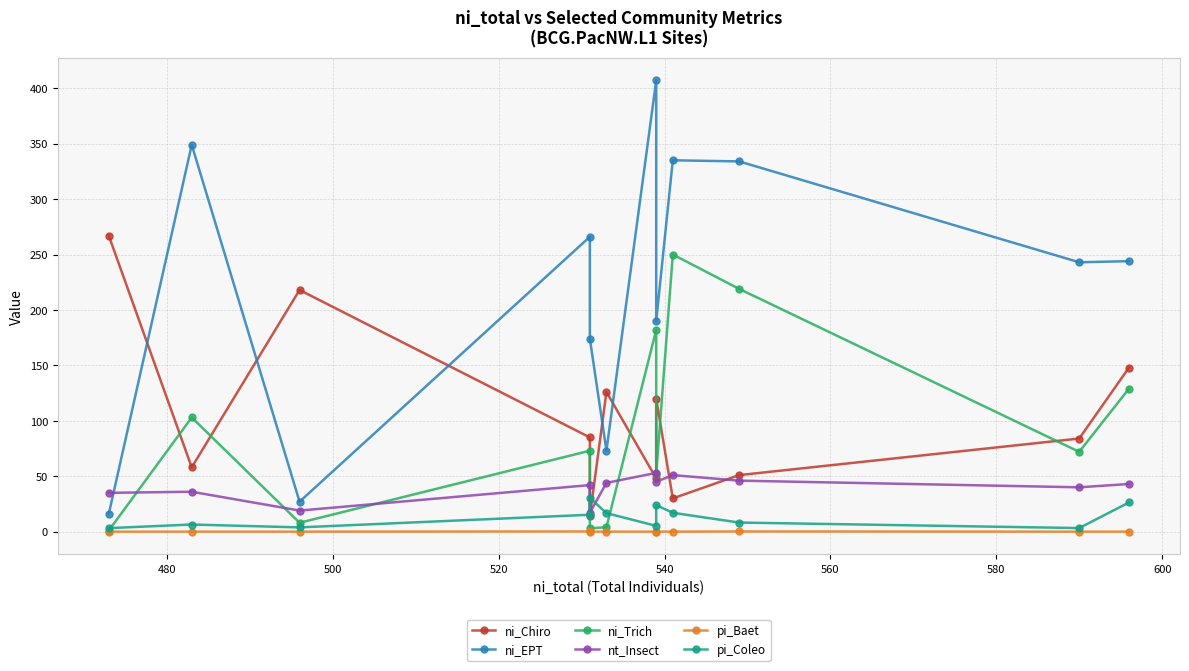

True or false: ni_EPT and pi_Coleo intersect in this chart.

False